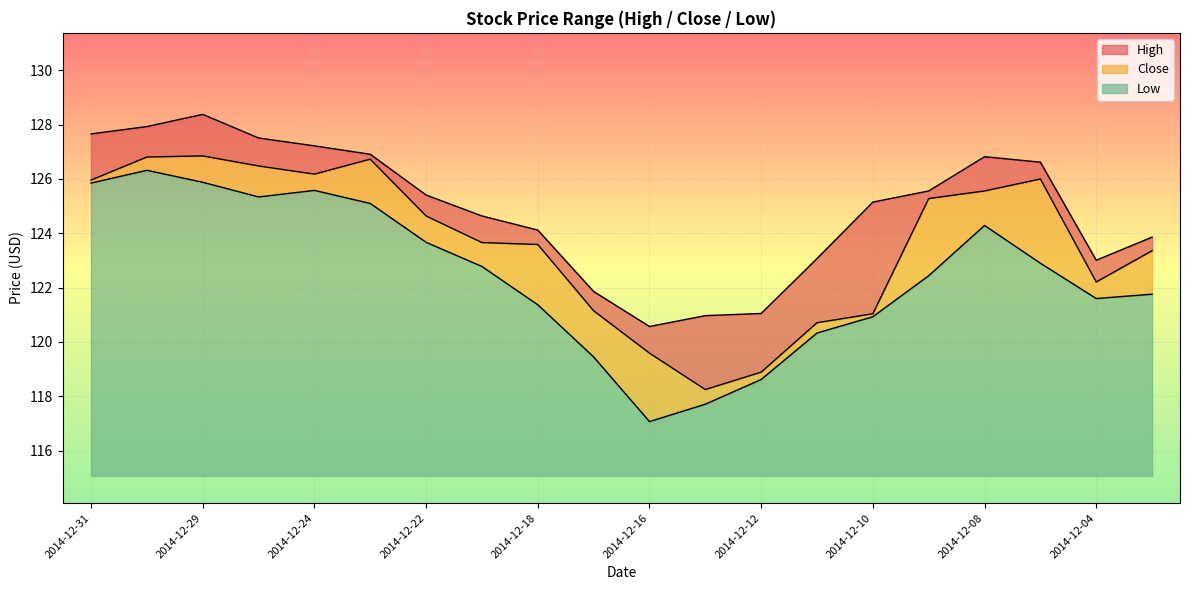

Is it true that Close equals 157.1 at 2014-12-15?

False